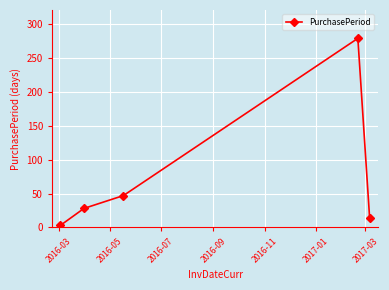

What is the greatest value displayed?

279